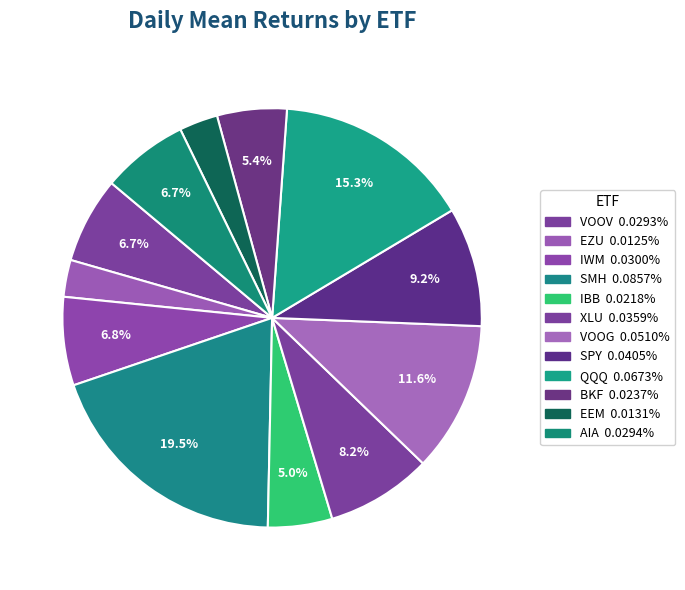

What is the smallest slice in the pie chart?

EZU